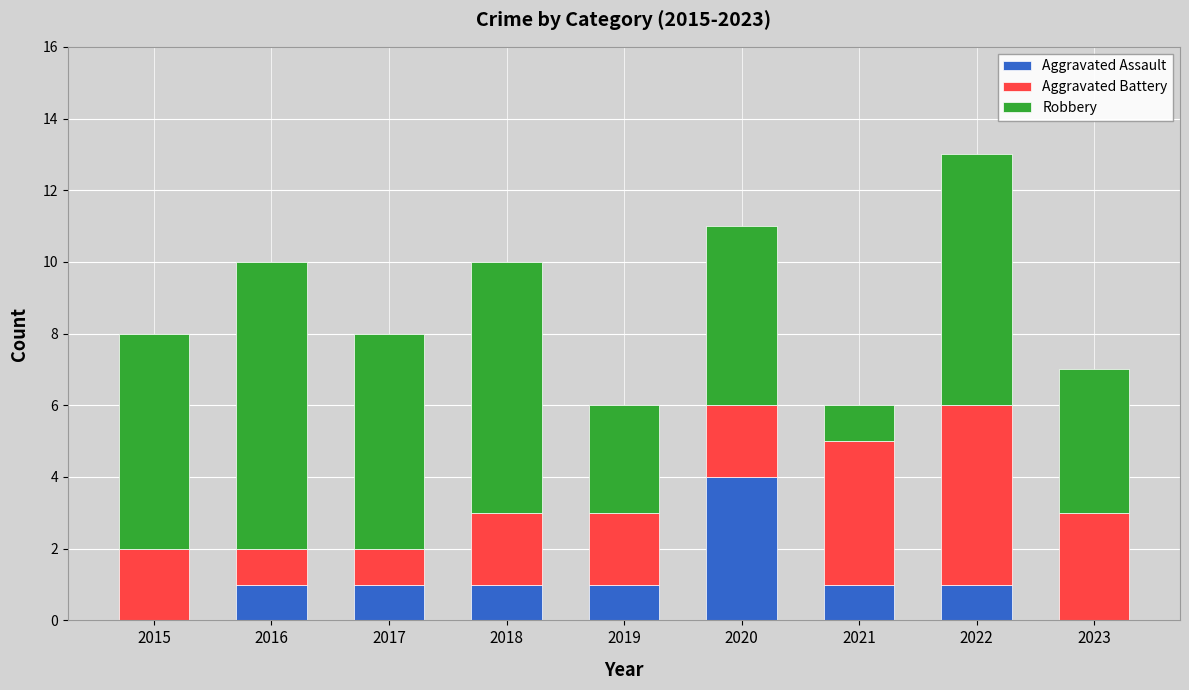

What is the total value across all series at 2017?

8